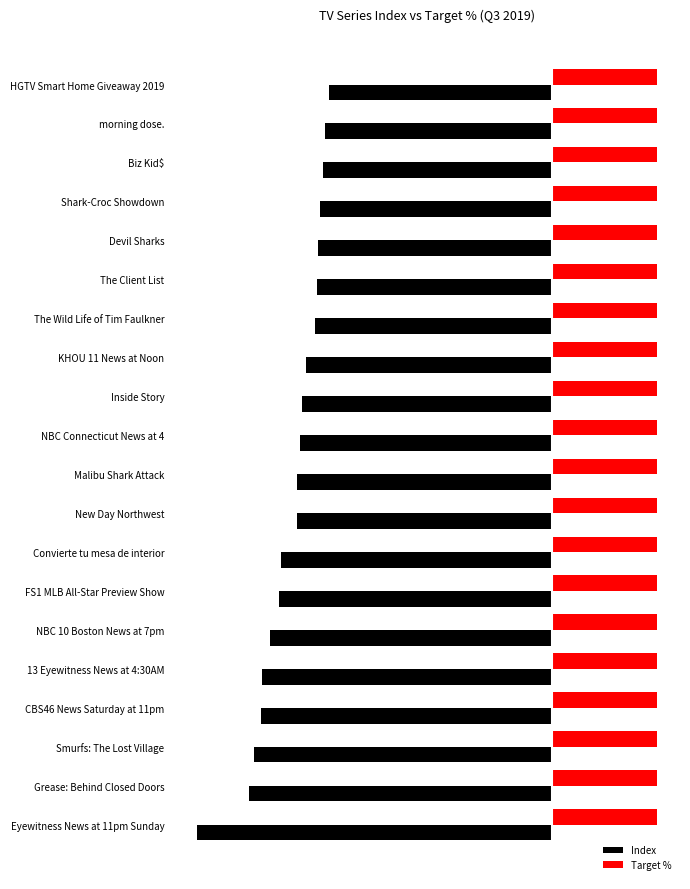

Which series has the largest total across all categories?

Target %